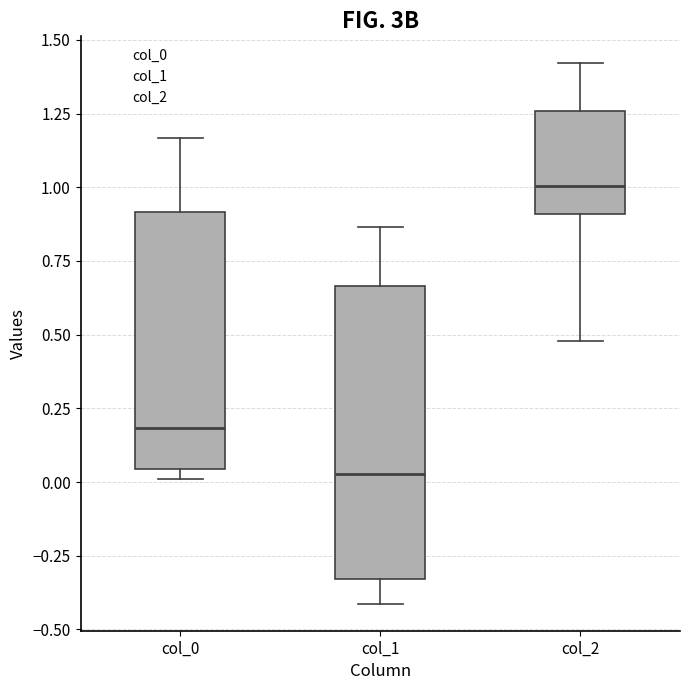

Reading left to right, read every box against the y-axis: the position of its median line, the range the box covers, and the ends of its whiskers. The values are not printed on the chart, so give them approximately, as read against the axis.

col_0: median 0.20, box 0.05 to 0.90, whiskers 0.00 to 1.15
col_1: median 0.05, box -0.35 to 0.65, whiskers -0.40 to 0.85
col_2: median 1.00, box 0.90 to 1.25, whiskers 0.50 to 1.40